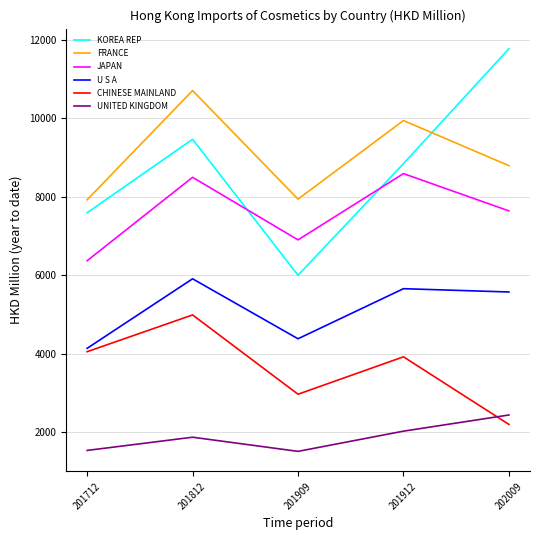

The U S A series shows 5906.9 at 201812. True or false?

True